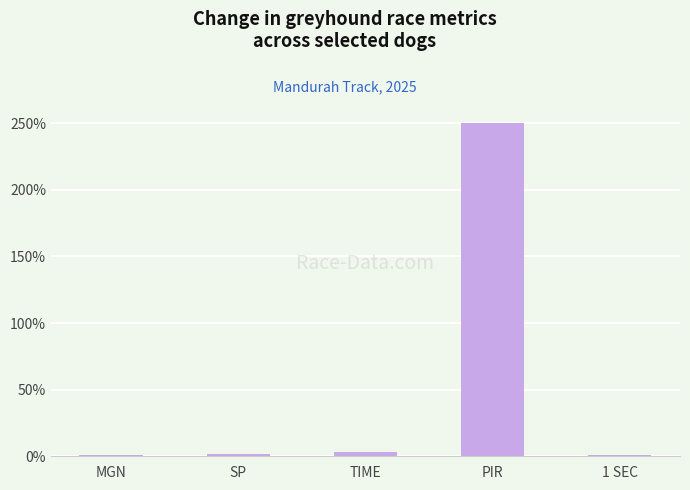

The chart shows a value of 444.4 at PIR. True or false?

False